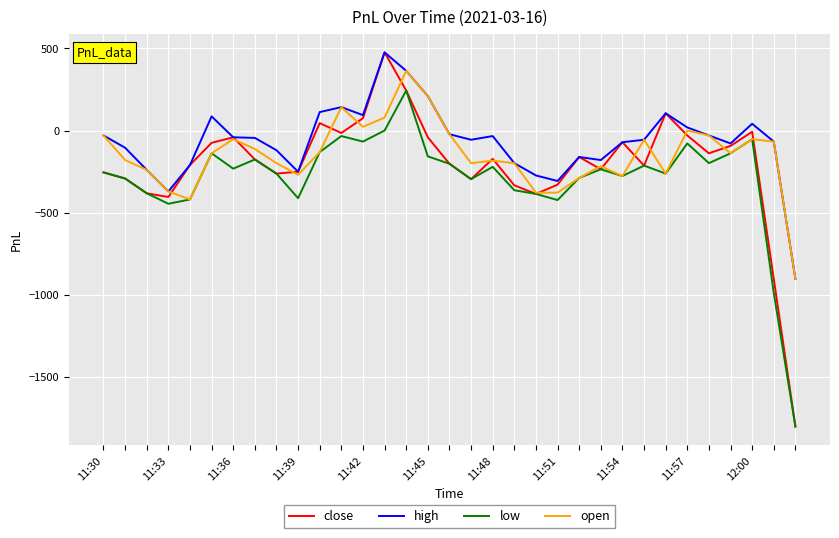

What are all the series names shown in the legend?

close, high, low, open